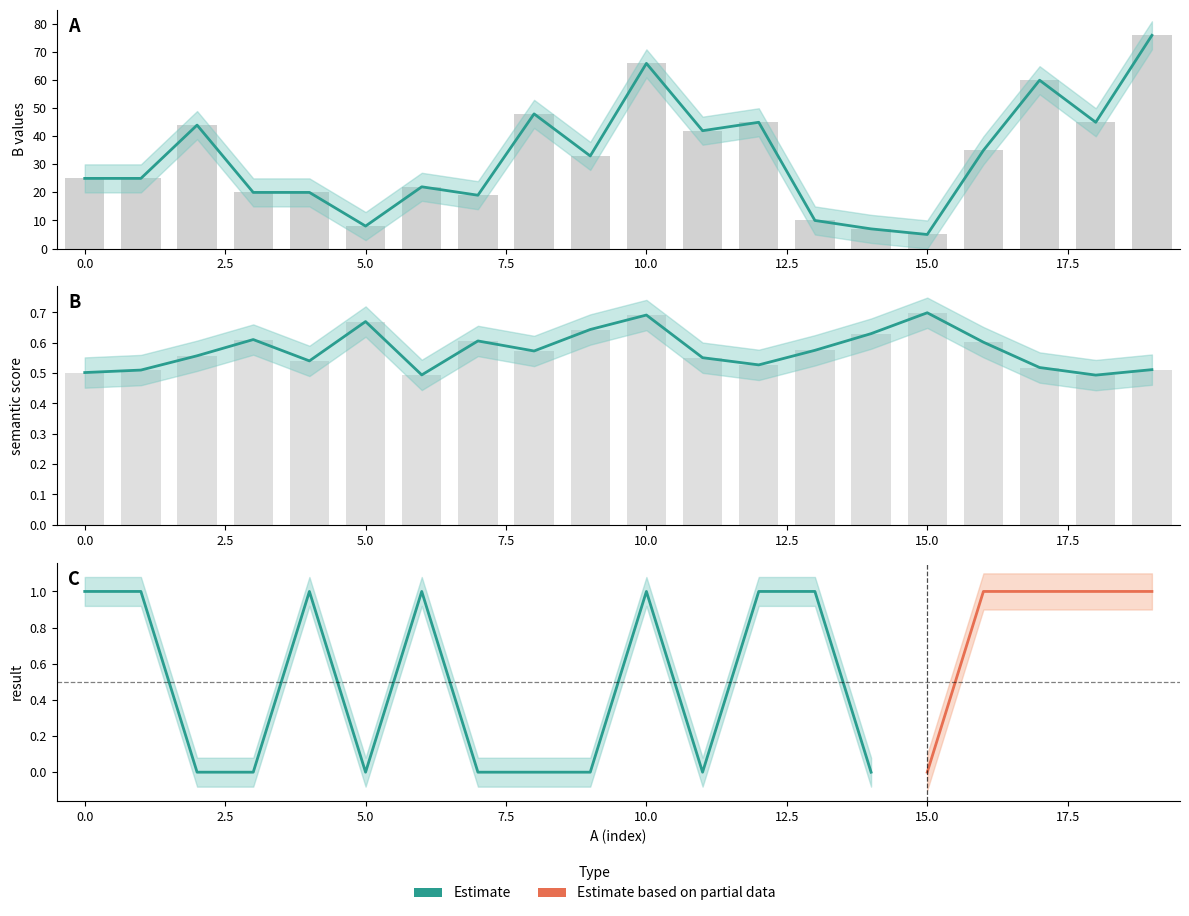

Are the bars grouped side by side (vs. stacked)?

Yes